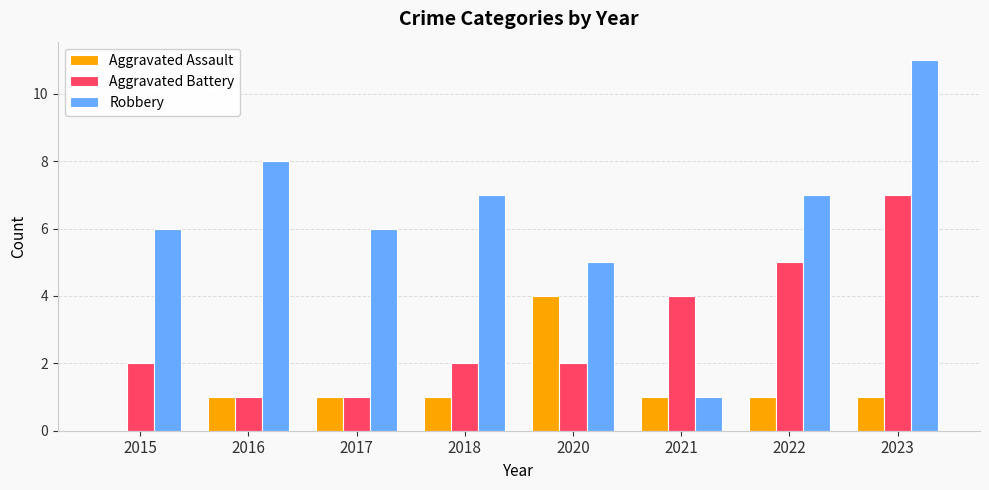

The value of Aggravated Battery at 2022 is 5. True or false?

True